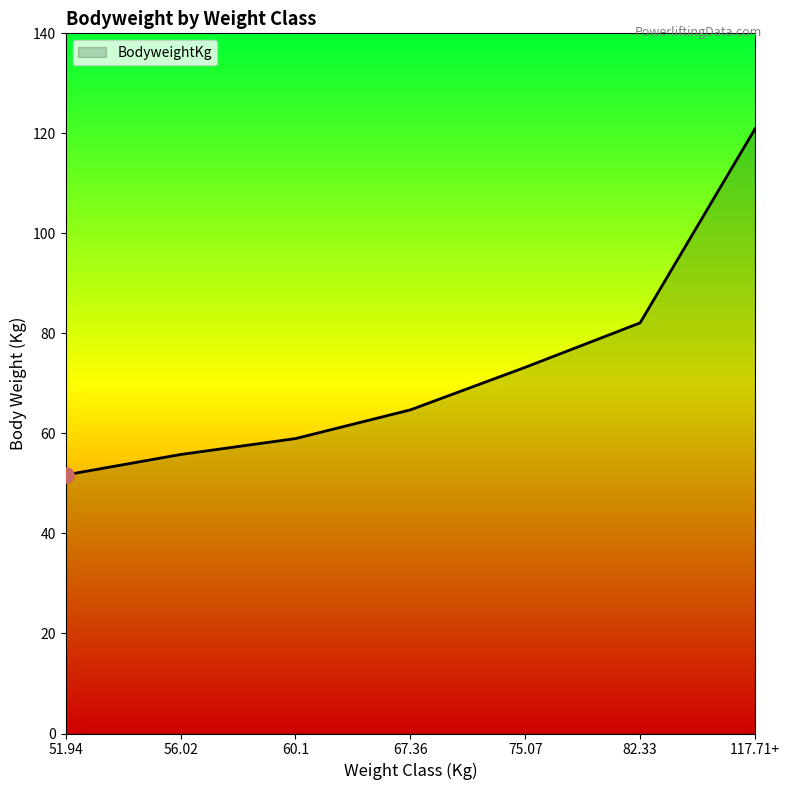

Between 51.94 and 67.36, which is larger?

67.36